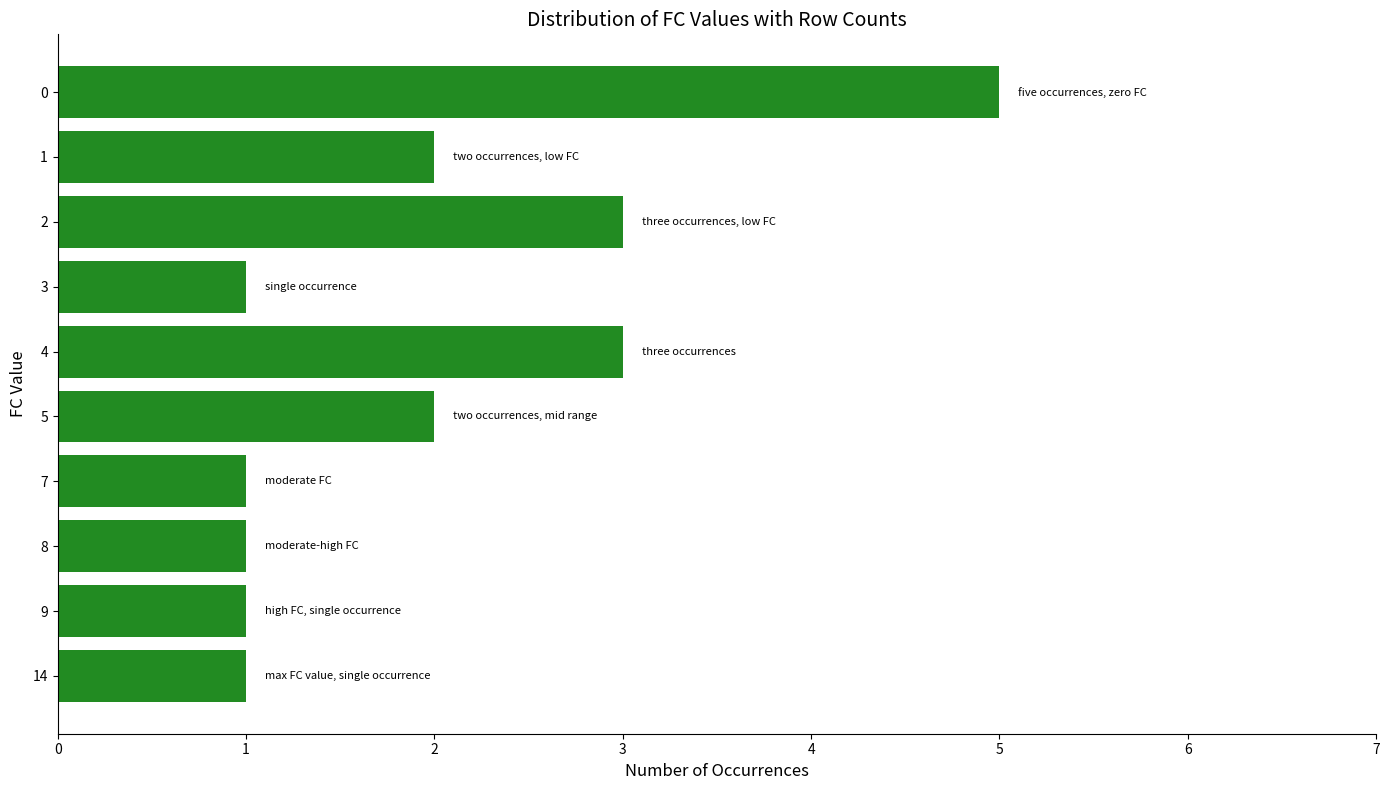

How many data points are less than 2?

5